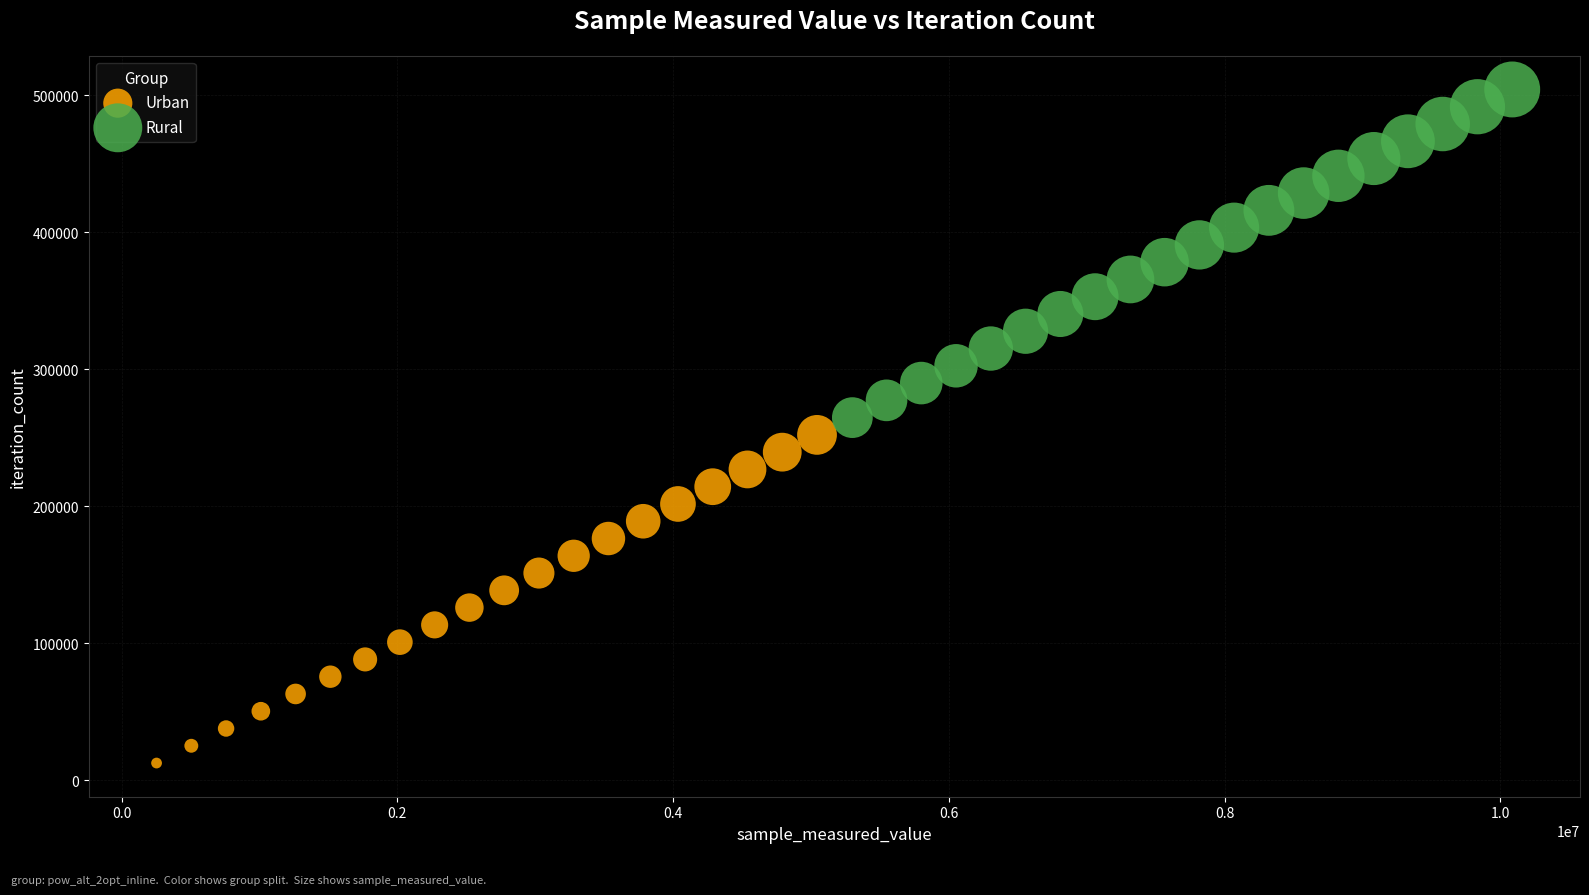

Which series contains the highest Y value?

Rural